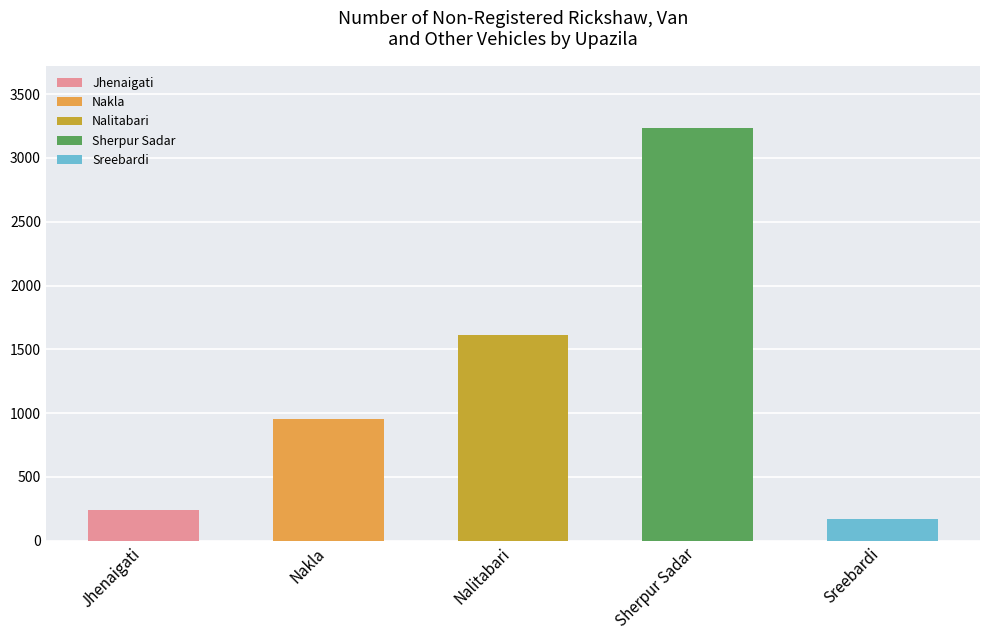

Count the number of categories in the chart.

5